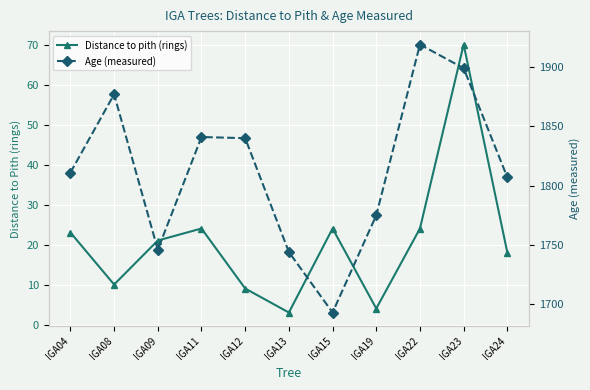

Between IGA08 and IGA22, which series saw the biggest shift?

Age (measured)